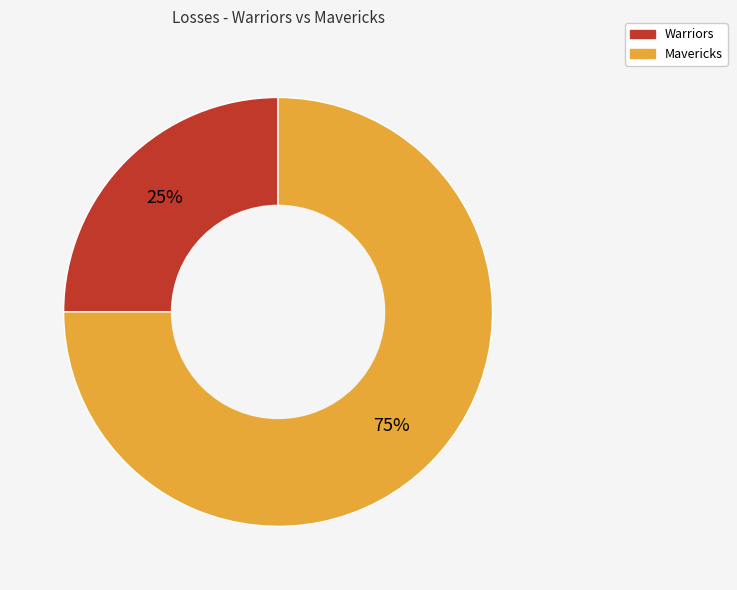

To the nearest percent, what is the difference between the largest and smallest slice percentages?

50%